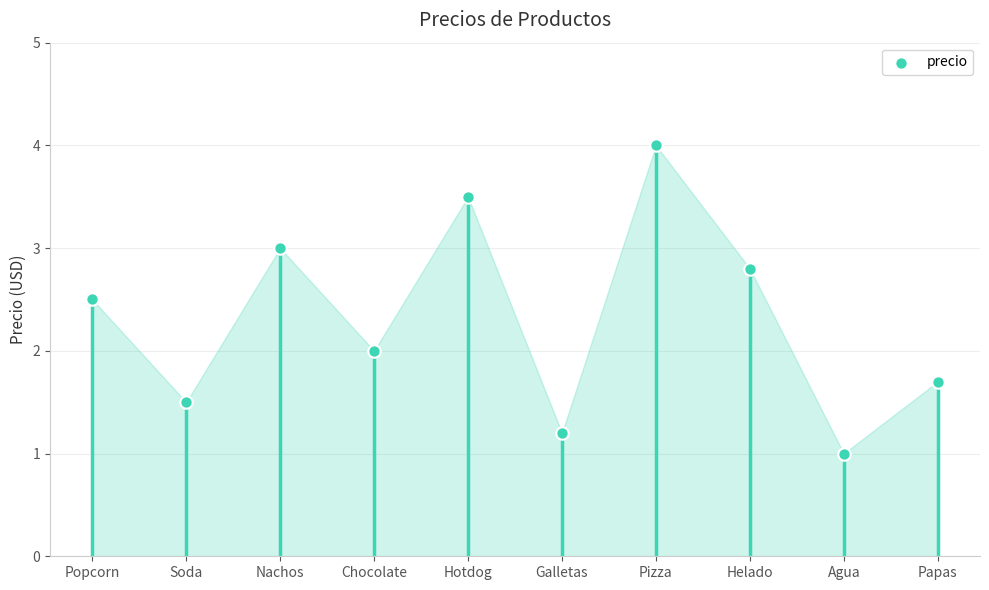

Approximately how many times larger is the value at Pizza compared to Agua?

4.0